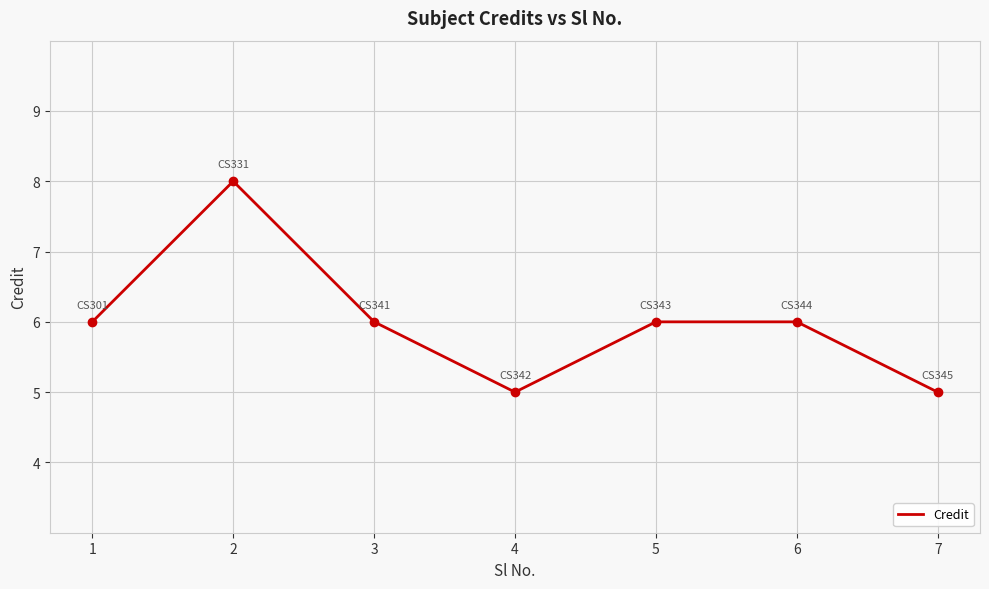

True or false: the data shows 6 at 3.

True